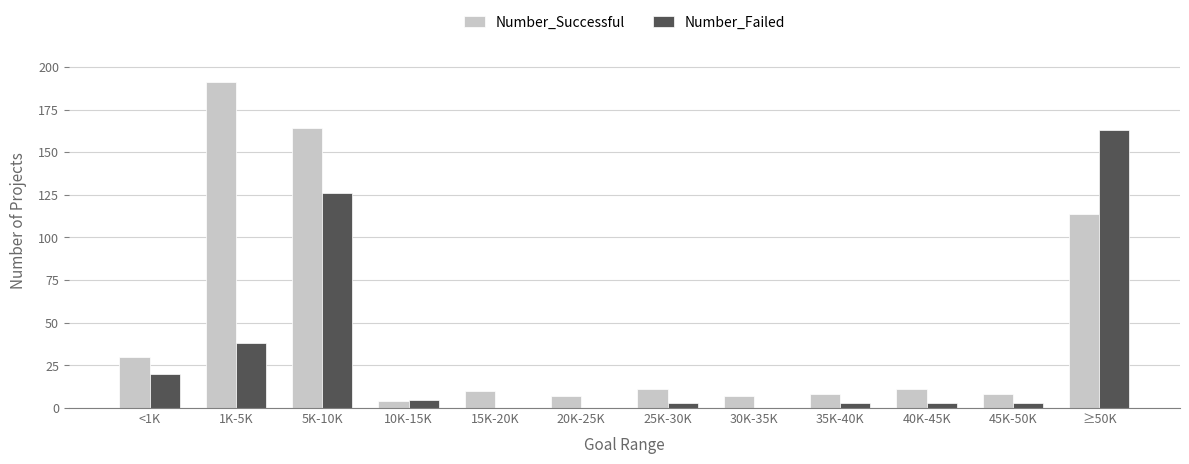

Reading left to right, list all the values displayed in this chart.

Number_Successful: 30	191	164	4	10	7	11	7	8	11	8	114
Number_Failed: 20	38	126	5	0	0	3	0	3	3	3	163